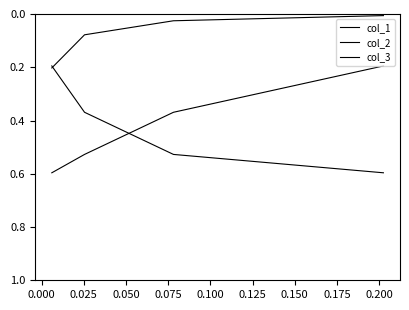

Between 0.000 and 0.050, which series saw the biggest shift?

col_1